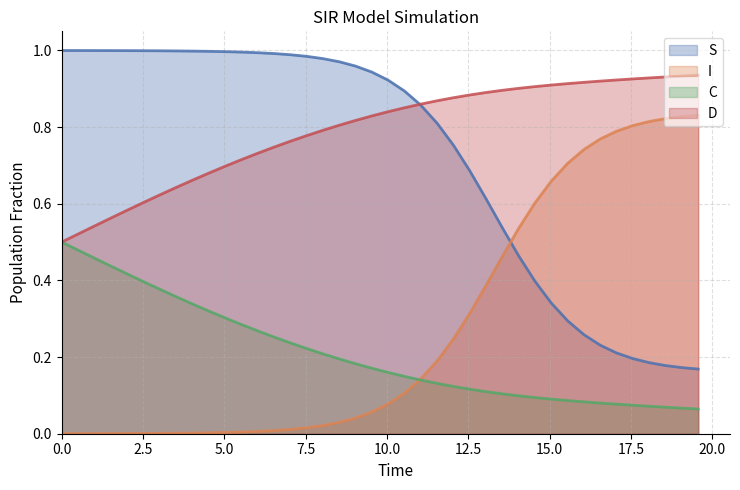

How many categories are shown in the chart?

40